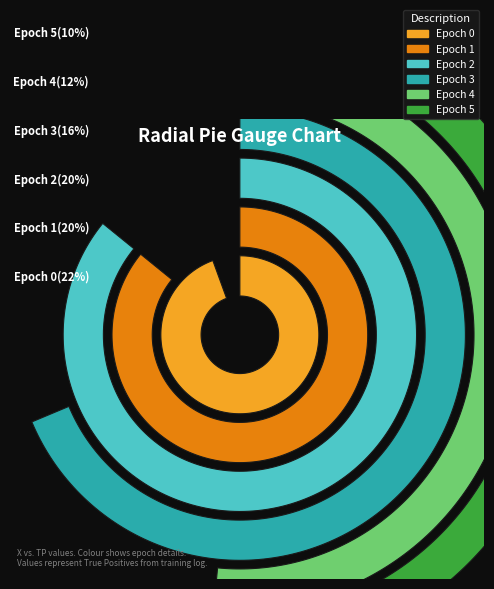

The epoch 1 (TP=10) slice represents 20% of the pie. True or false?

True